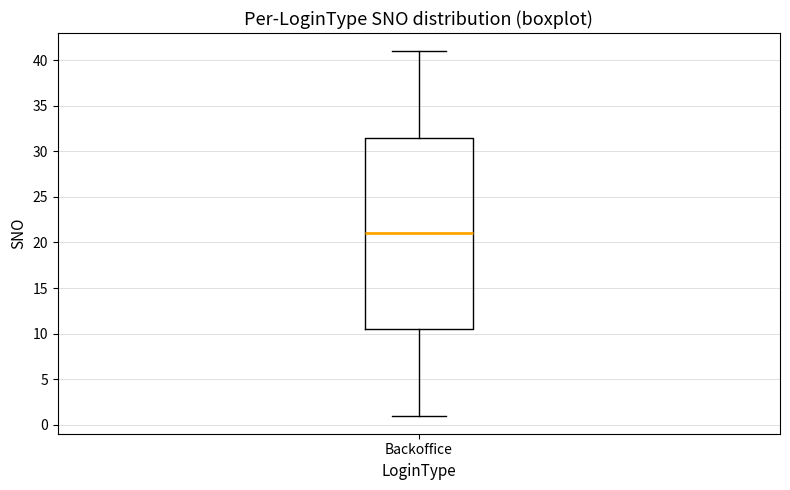

Transcribe this box plot: give where the median line is, the range the box spans, and where the two whiskers end, as read against the y-axis. The values are not printed on the chart, so give them approximately, as read against the axis.

median 21.0, box 10.5 to 31.5, whiskers 1.0 to 41.0